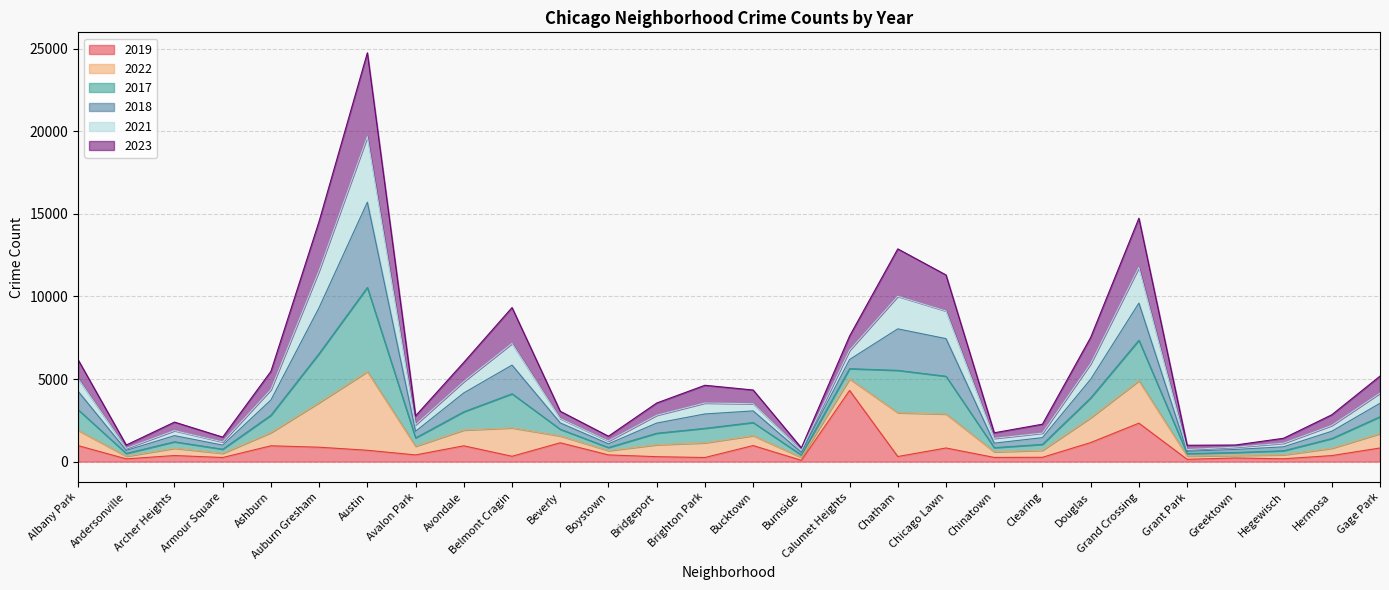

At which label does 2019 reach its peak?

Calumet Heights